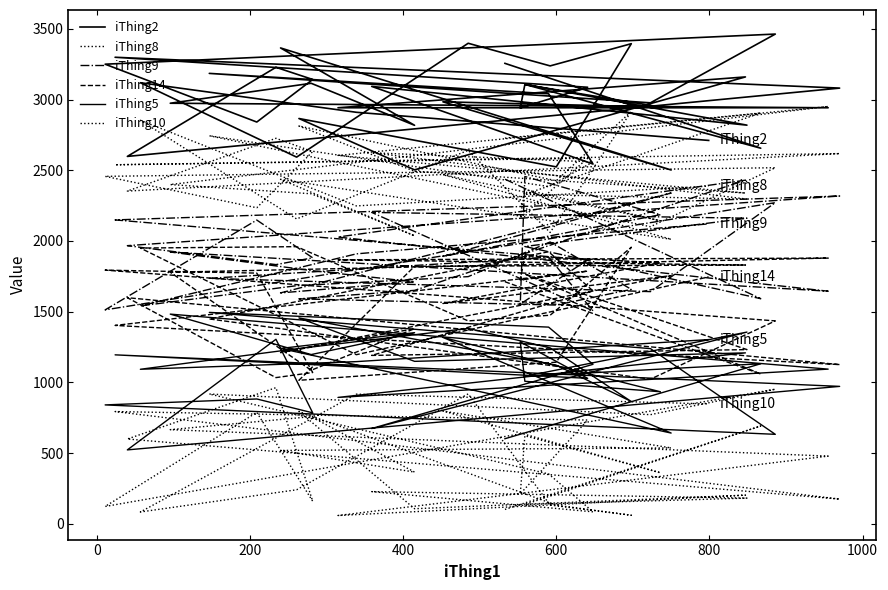

True or false: iThing14 has more than 0 points higher than both neighbors.

True